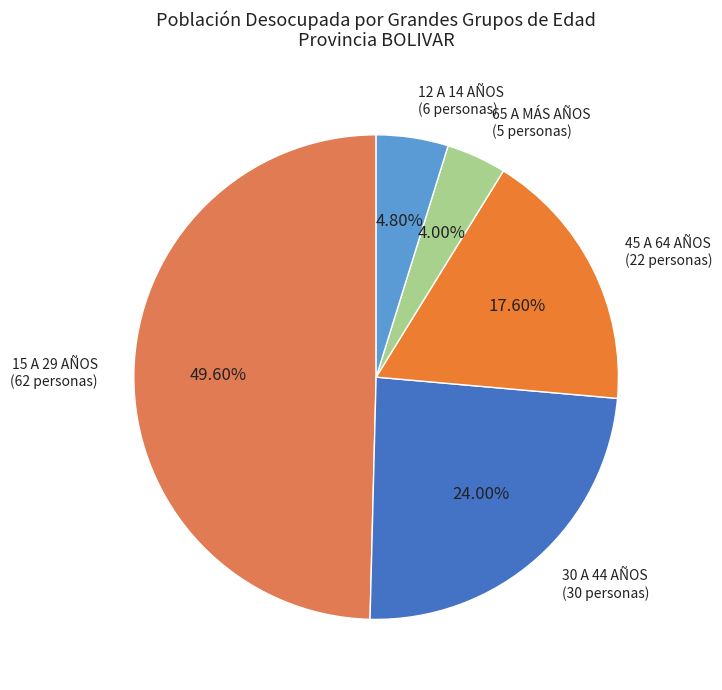

Between 15 A 29 AÑOS (62 personas) and 65 A MÁS AÑOS (5 personas), which is larger?

15 A 29 AÑOS (62 personas)